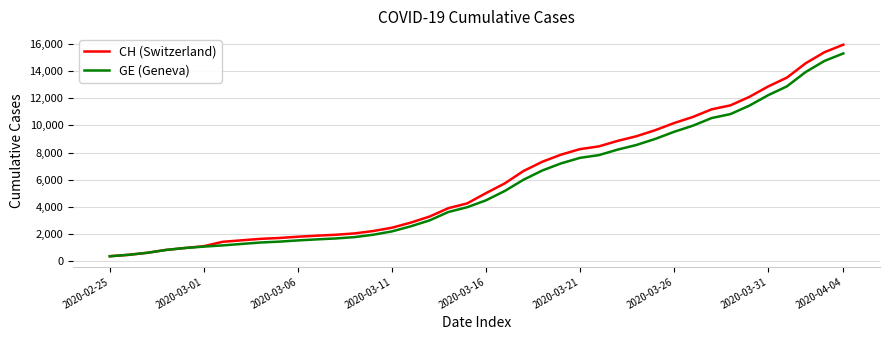

What is the minimum value shown in the chart?

375